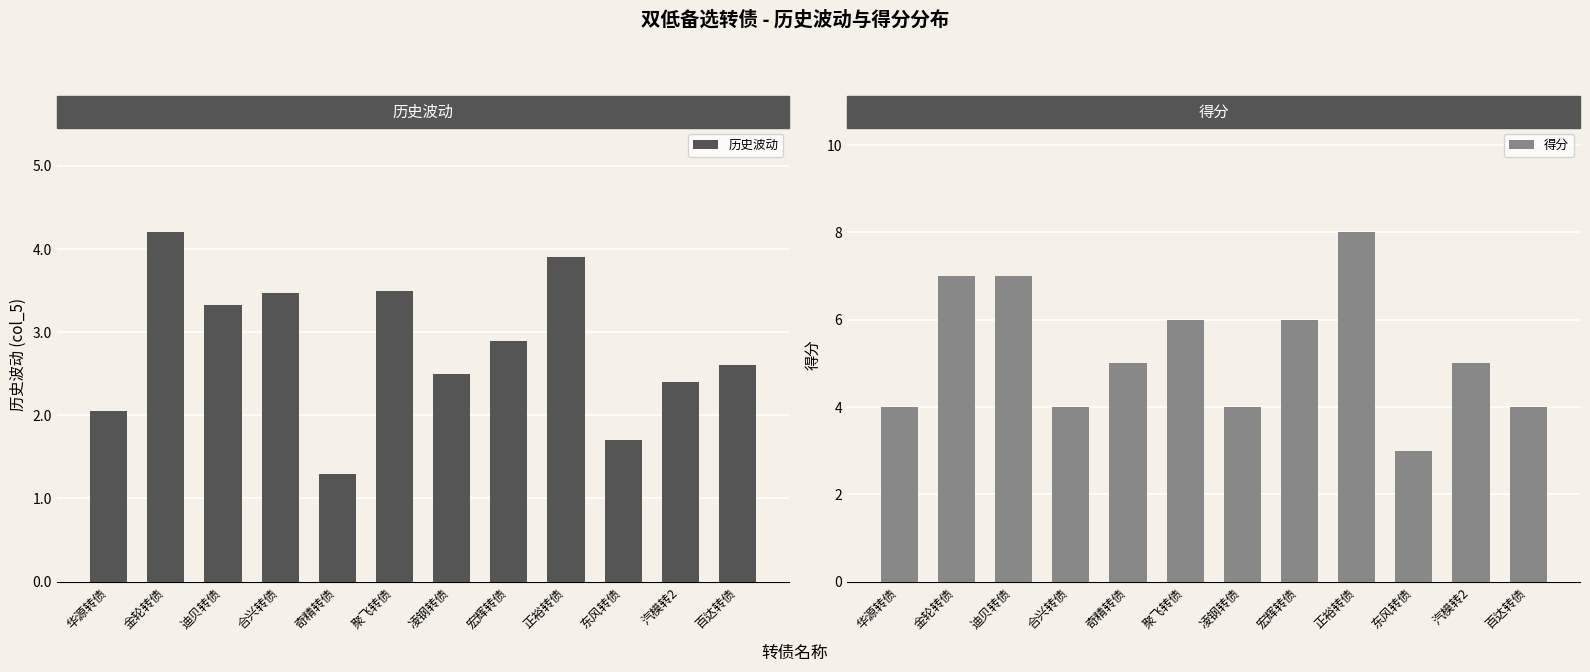

Between 华源转债 and 合兴转债, which series saw the biggest shift?

历史波动